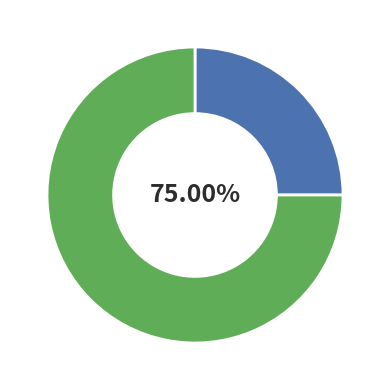

What is the total percentage of Distribution/Description/Publication and (no subtitle)?

100.0%